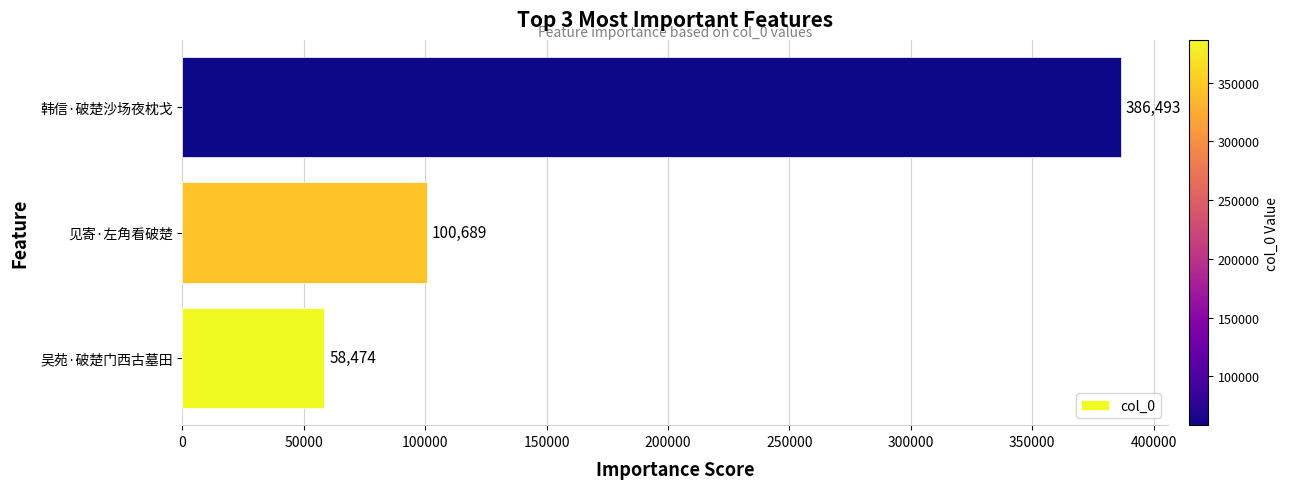

Which label corresponds to the largest value in the chart?

韩信·破楚沙场夜枕戈